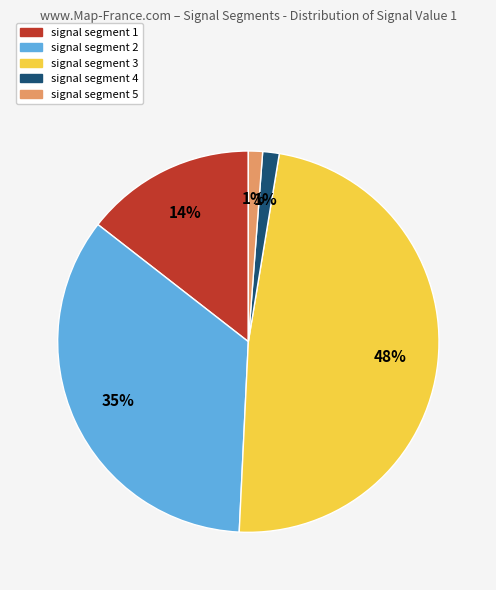

Do signal segment 2 and signal segment 4 together represent more than half of the pie?

No